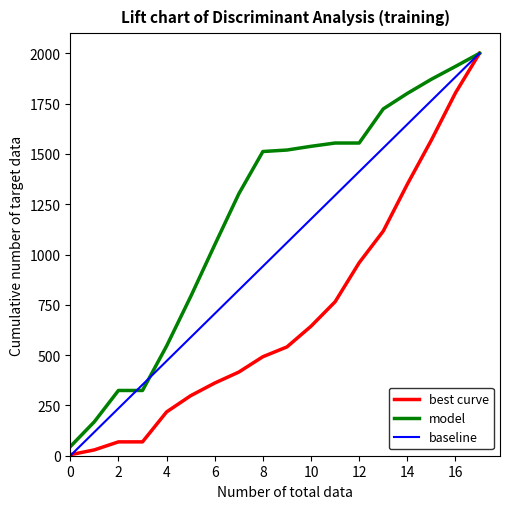

Which series has the largest range (max minus min)?

baseline